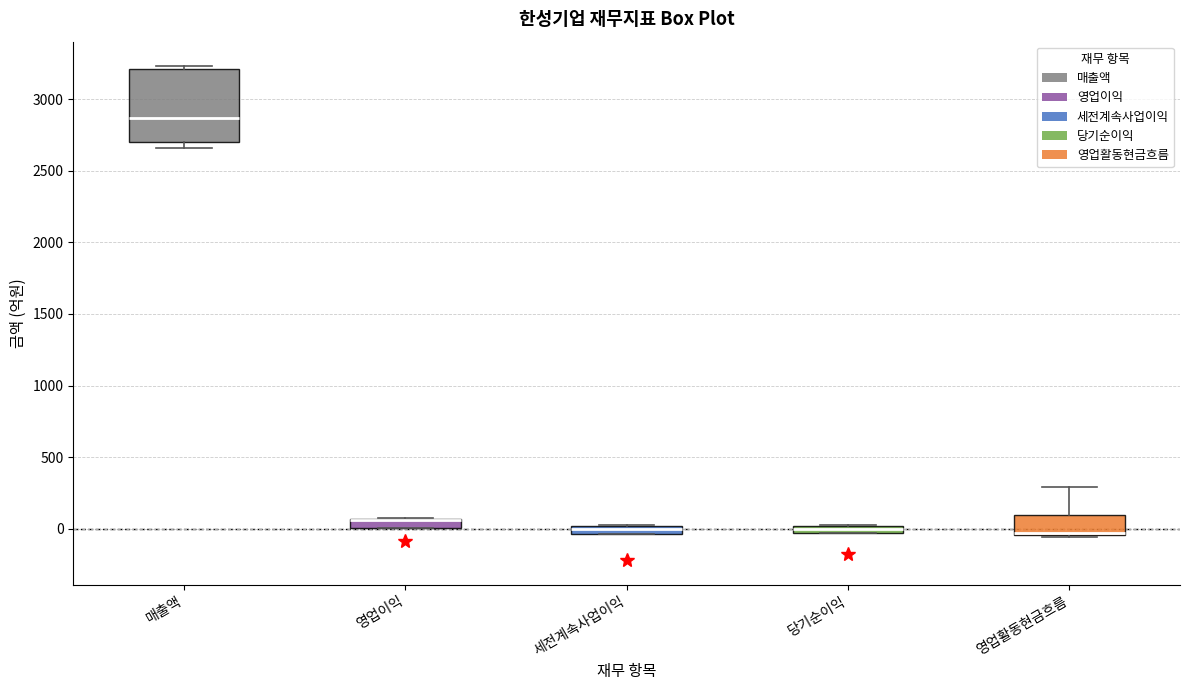

Which box is the tallest, from its lower edge to its upper edge?

매출액